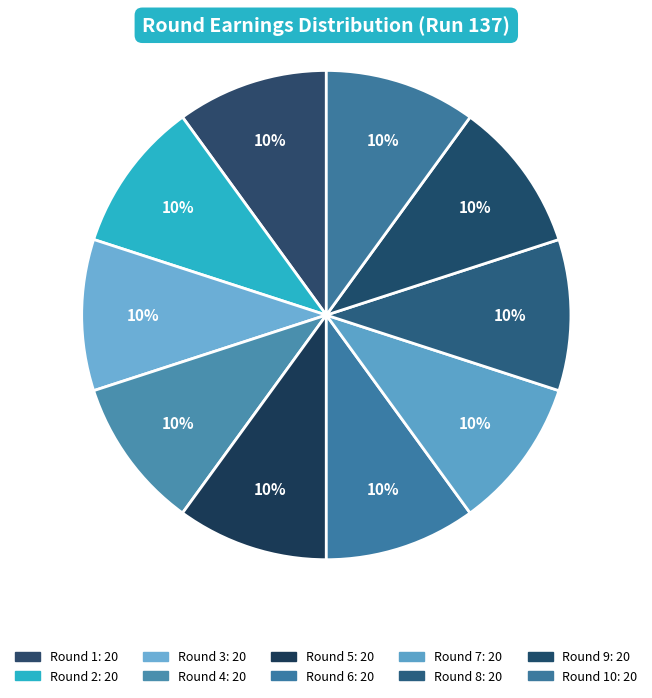

Count the number of slices in the pie.

10